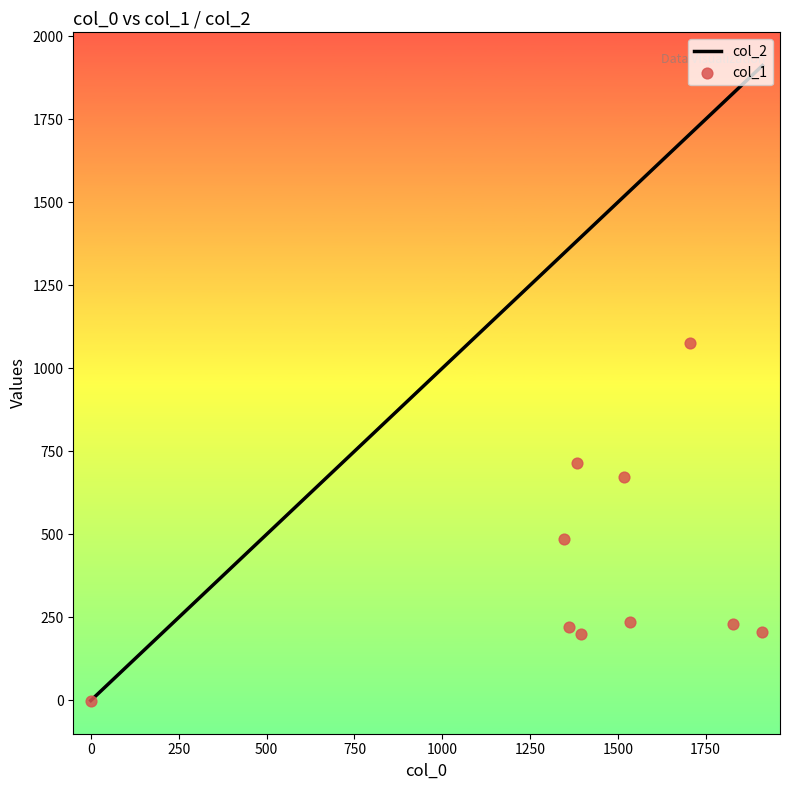

Which series reaches the minimum Y coordinate?

col_2